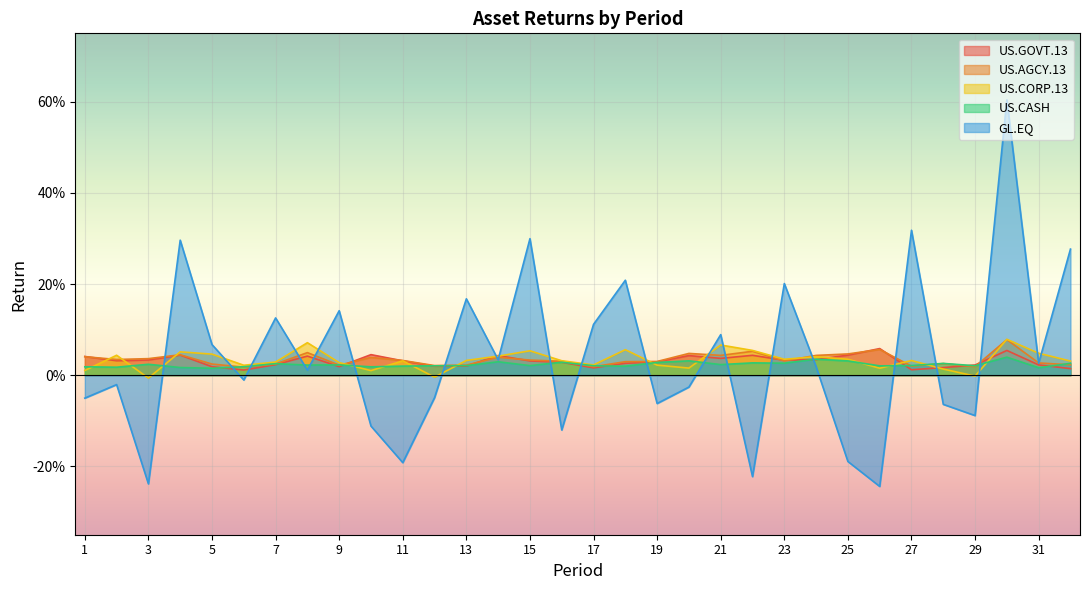

What is the total value across all series at 18?

0.3